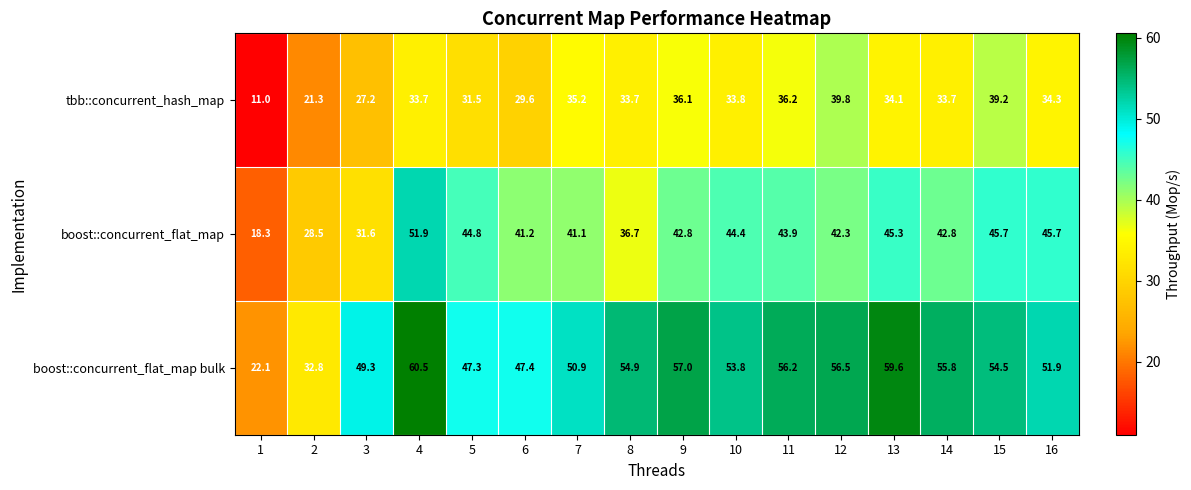

What is the minimum value shown in the chart?

11.0